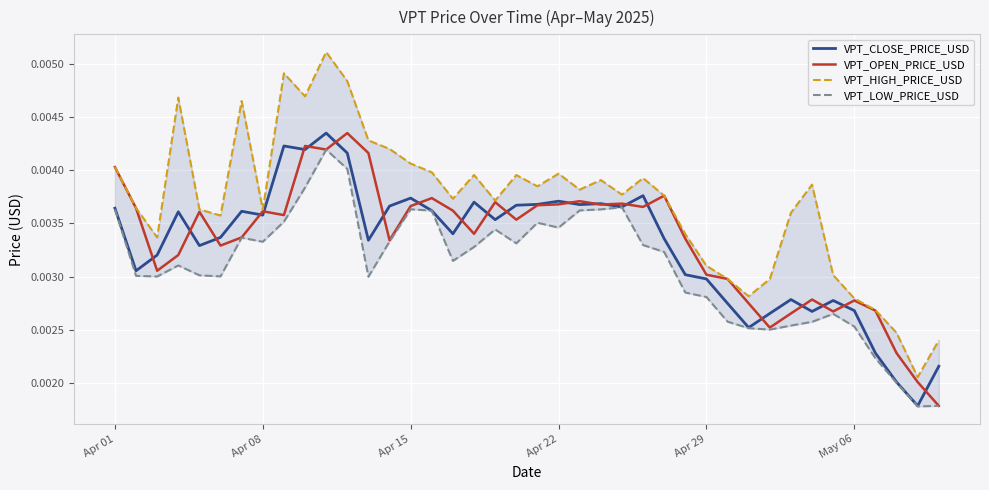

True or false: VPT_OPEN_PRICE_USD has a value of 0.0 at 38.

False